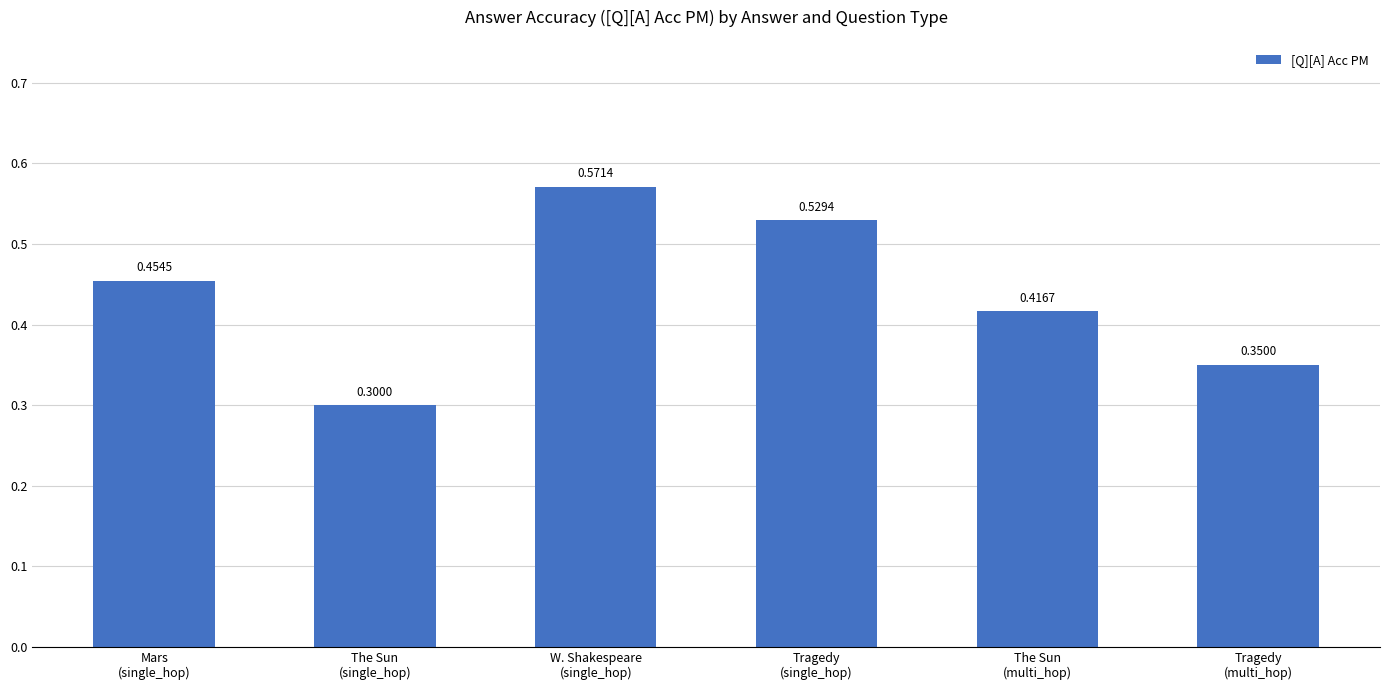

How many bars are there in total?

6